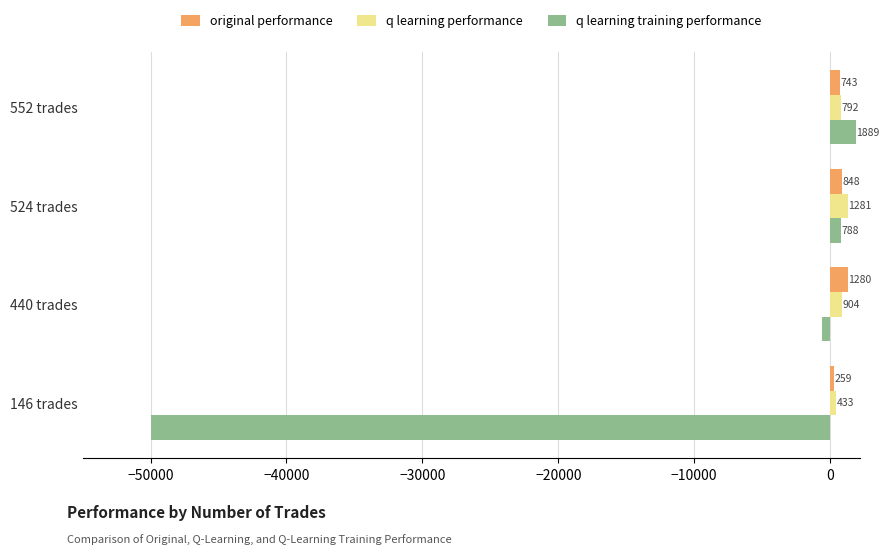

What are all the series names shown in the legend?

original performance, q learning performance, q learning training performance